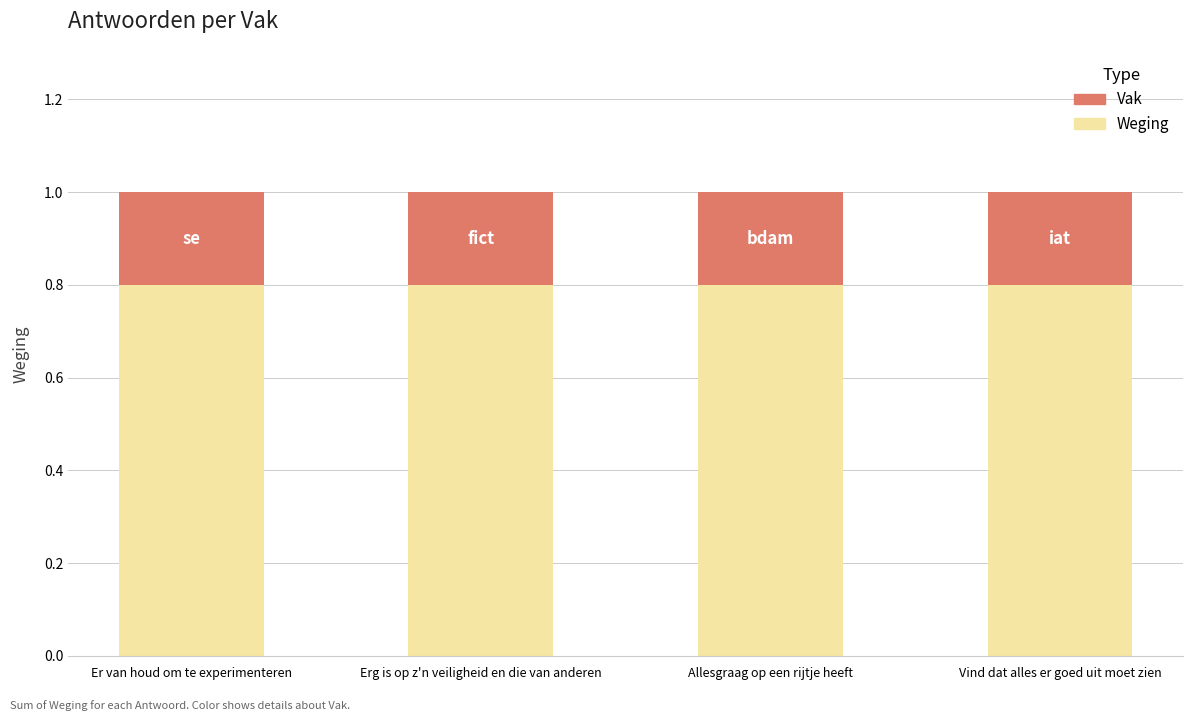

Read the Weging value at Allesgraag op een rijtje heeft.

0.8